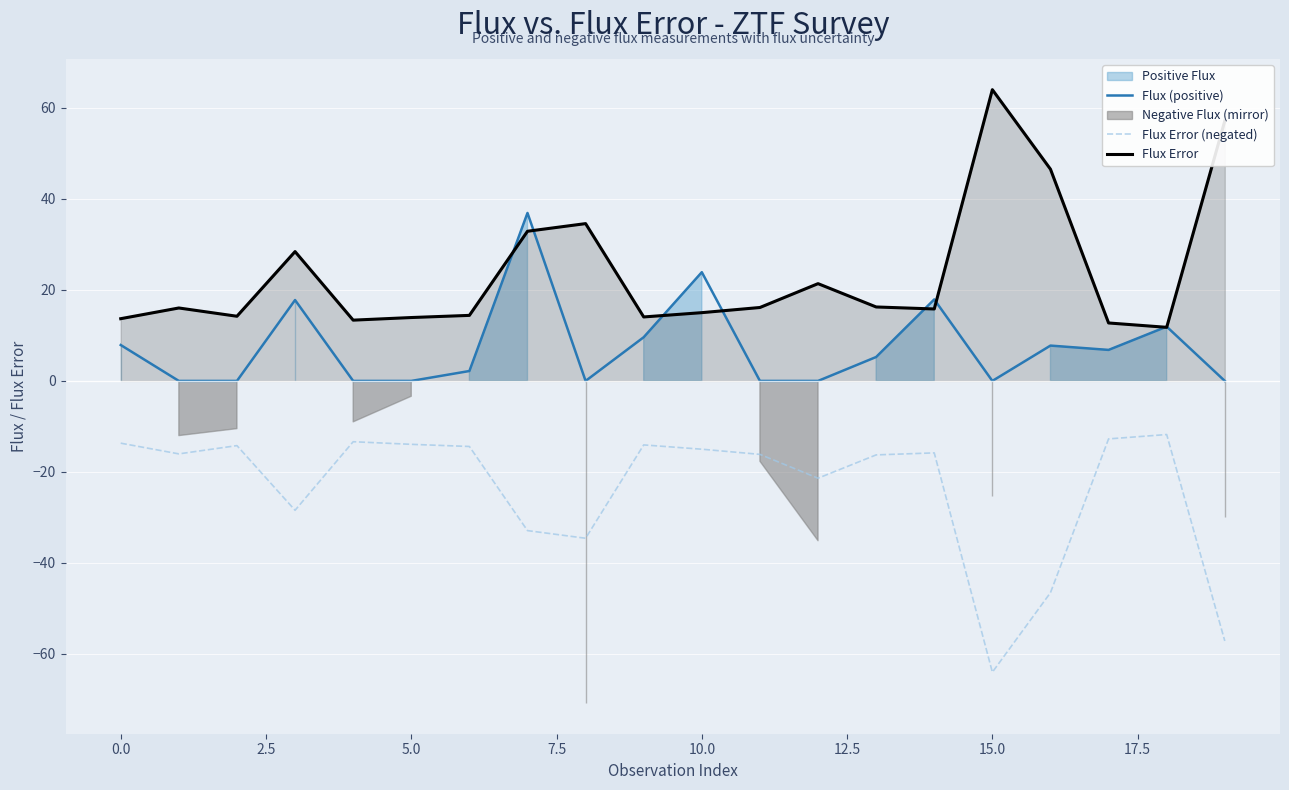

What is the label of the 10th point from the right?

10